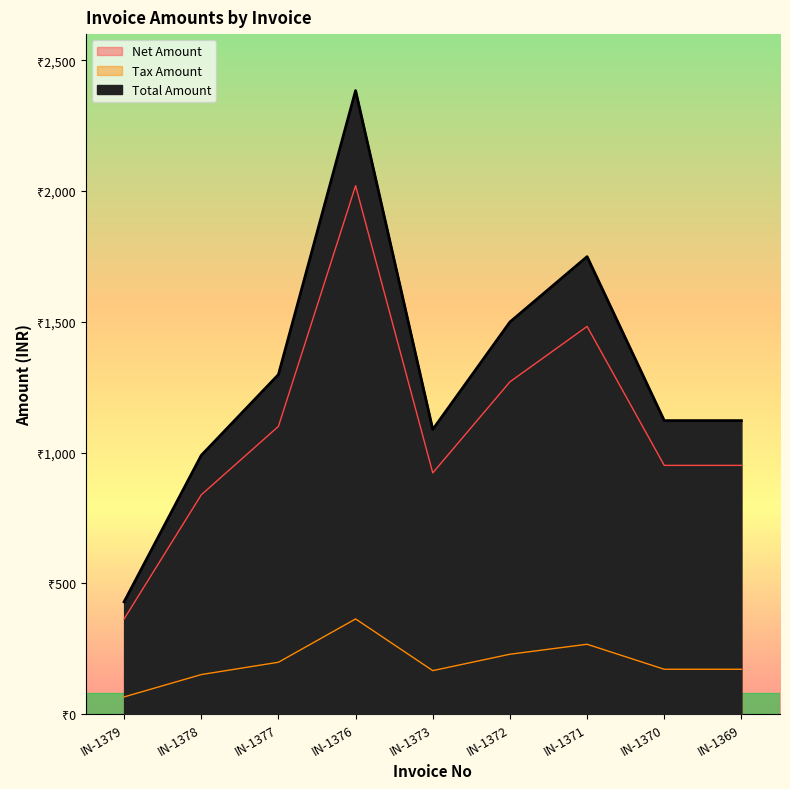

Count the number of categories in the chart.

9